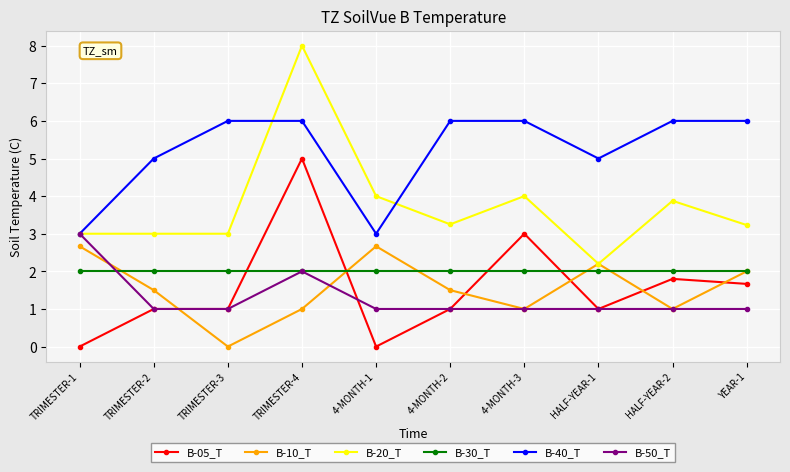

What is the label of the 8th point from the right?

TRIMESTER-3